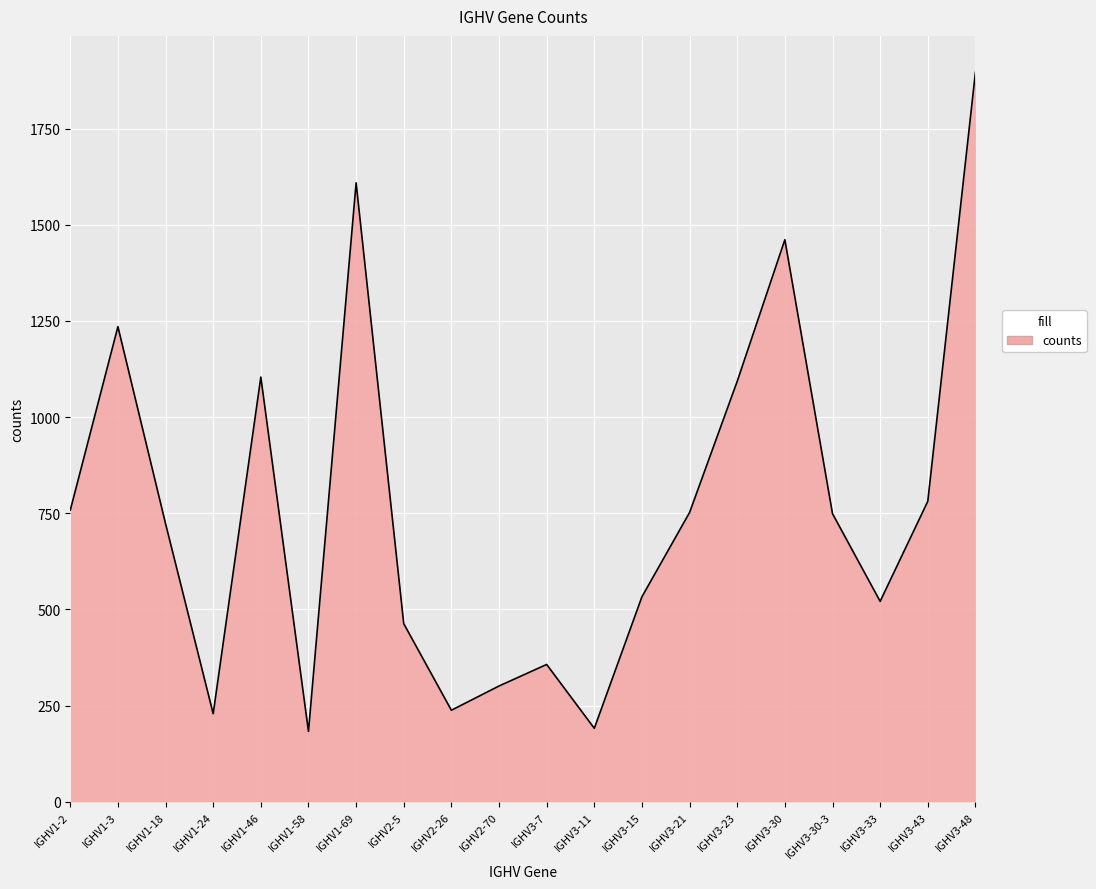

Does the chart display data point markers on the line(s)?

No